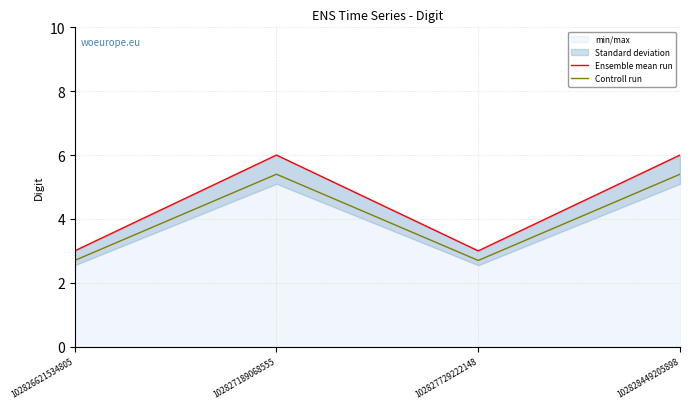

In Controll run, how many points are lower than both neighbors (excluding endpoints)?

1